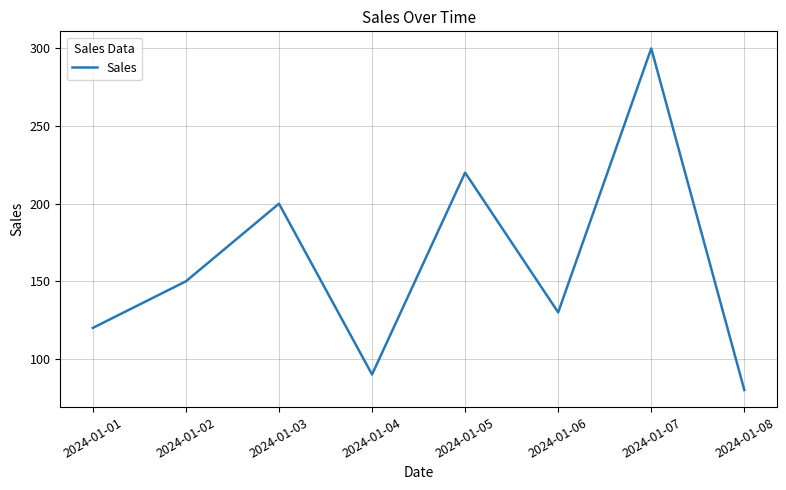

Where is the first local minimum?

2024-01-04